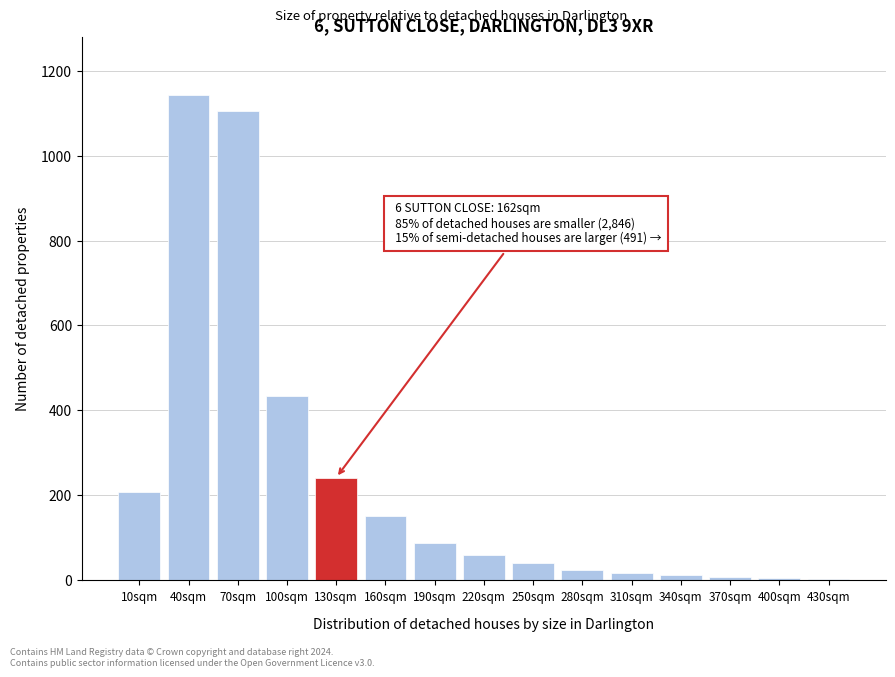

Approximately how many times larger is the value at 70sqm compared to 10sqm?

5.3